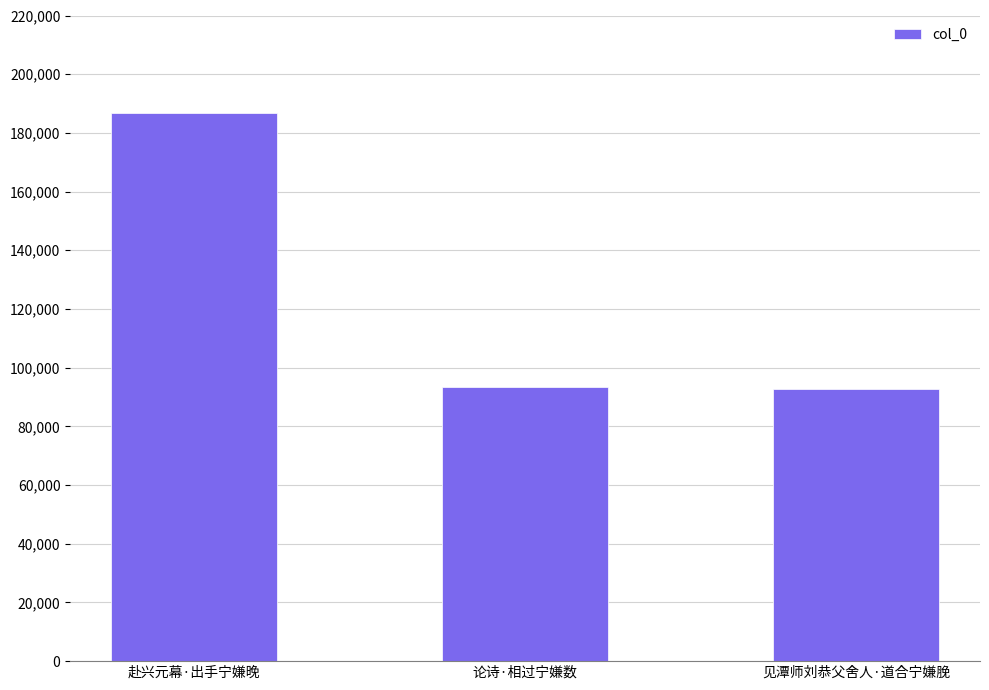

What is the change in value from 论诗·相过宁嫌数 to 见潭师刘恭父舍人·道合宁嫌脕?

-602